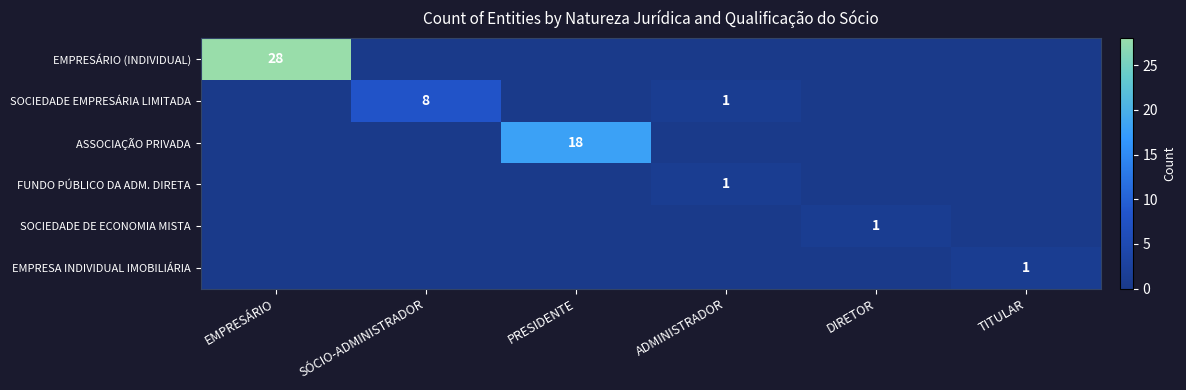

True or false: ASSOCIAÇÃO PRIVADA has a value of 18 at PRESIDENTE.

True